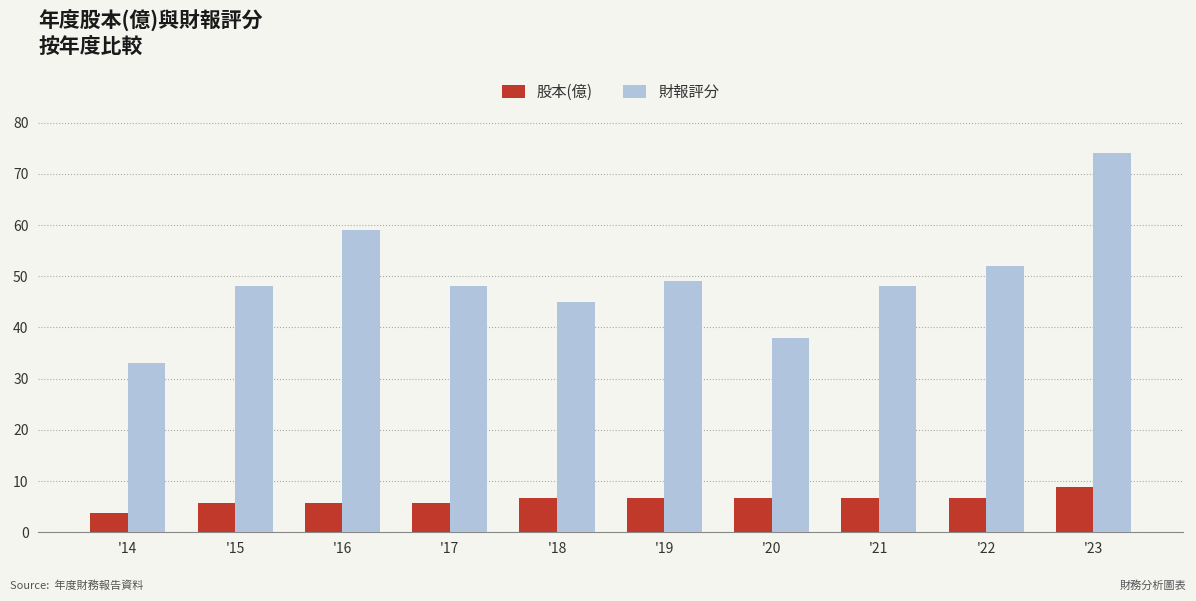

Rank the series by their maximum value, from lowest to highest.

股本(億), 財報評分